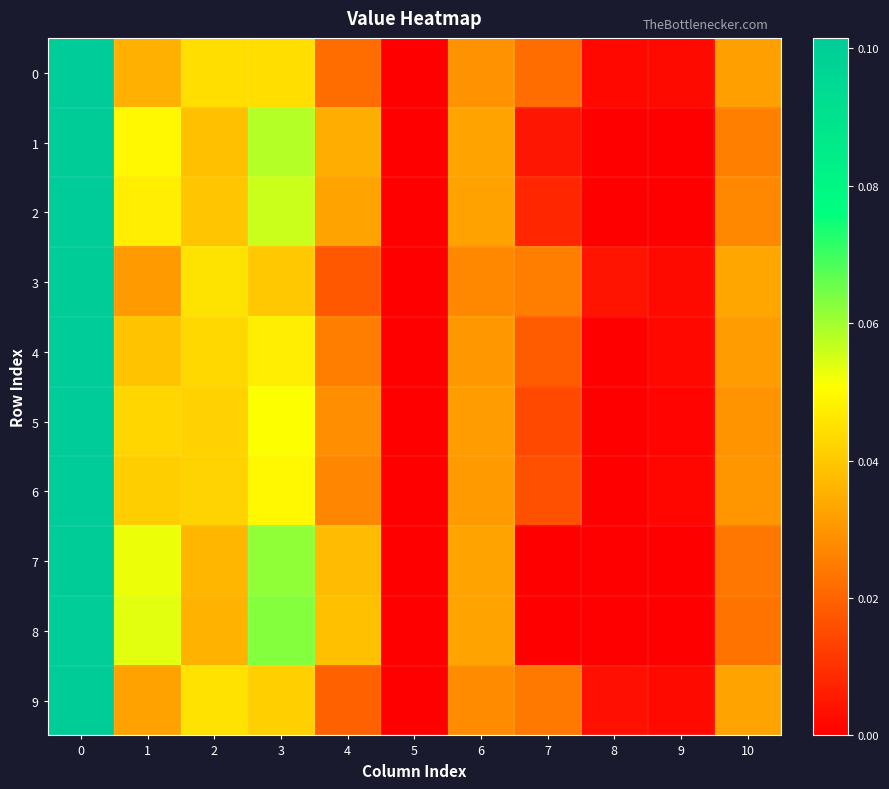

Reading left to right, what are all the values shown in this chart?

0: 0=0.1	1=0.0	2=0.0	3=0.0	4=0.0	5=0.0	6=0.0	7=0.0	8=0.0	9=0.0	10=0.0
1: 0=0.1	1=0.0	2=0.0	3=0.1	4=0.0	5=0.0	6=0.0	7=0.0	8=0.0	9=0.0	10=0.0
2: 0=0.1	1=0.0	2=0.0	3=0.1	4=0.0	5=0.0	6=0.0	7=0.0	8=0.0	9=0.0	10=0.0
3: 0=0.1	1=0.0	2=0.0	3=0.0	4=0.0	5=0.0	6=0.0	7=0.0	8=0.0	9=0.0	10=0.0
4: 0=0.1	1=0.0	2=0.0	3=0.0	4=0.0	5=0.0	6=0.0	7=0.0	8=0.0	9=0.0	10=0.0
5: 0=0.1	1=0.0	2=0.0	3=0.1	4=0.0	5=0.0	6=0.0	7=0.0	8=0.0	9=0.0	10=0.0
6: 0=0.1	1=0.0	2=0.0	3=0.0	4=0.0	5=0.0	6=0.0	7=0.0	8=0.0	9=0.0	10=0.0
7: 0=0.1	1=0.1	2=0.0	3=0.1	4=0.0	5=0.0	6=0.0	7=0.0	8=0.0	9=0.0	10=0.0
8: 0=0.1	1=0.1	2=0.0	3=0.1	4=0.0	5=0.0	6=0.0	7=0.0	8=0.0	9=0.0	10=0.0
9: 0=0.1	1=0.0	2=0.0	3=0.0	4=0.0	5=0.0	6=0.0	7=0.0	8=0.0	9=0.0	10=0.0